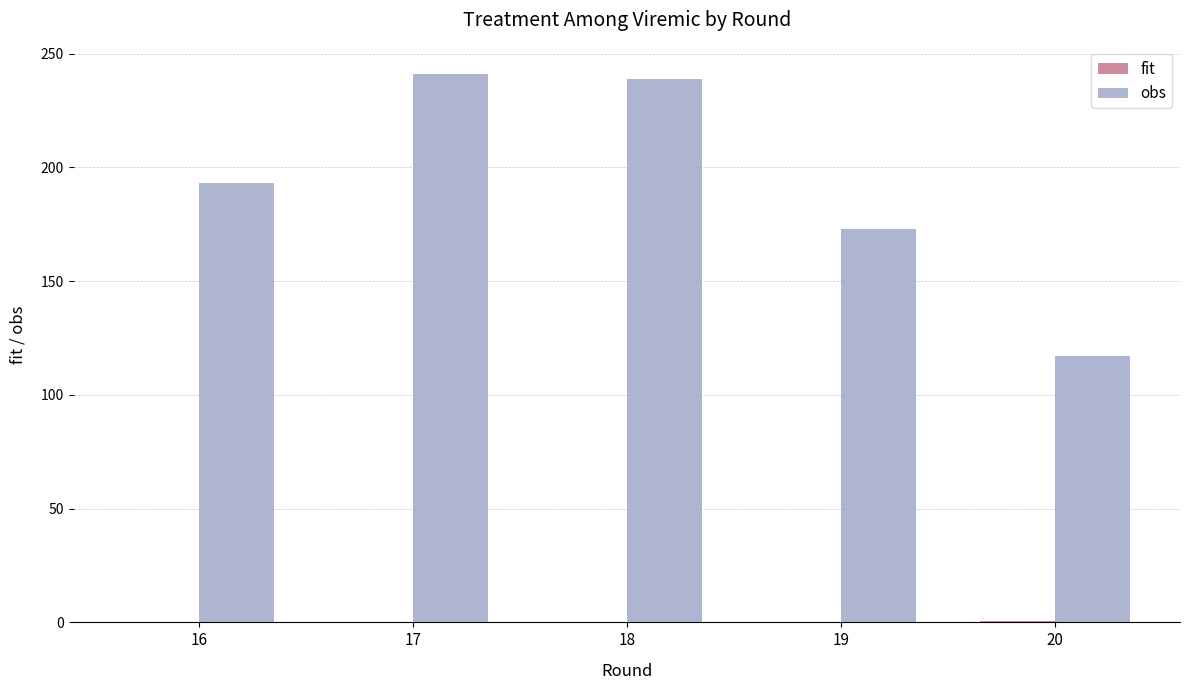

What is the highest value of the obs series?

241.0